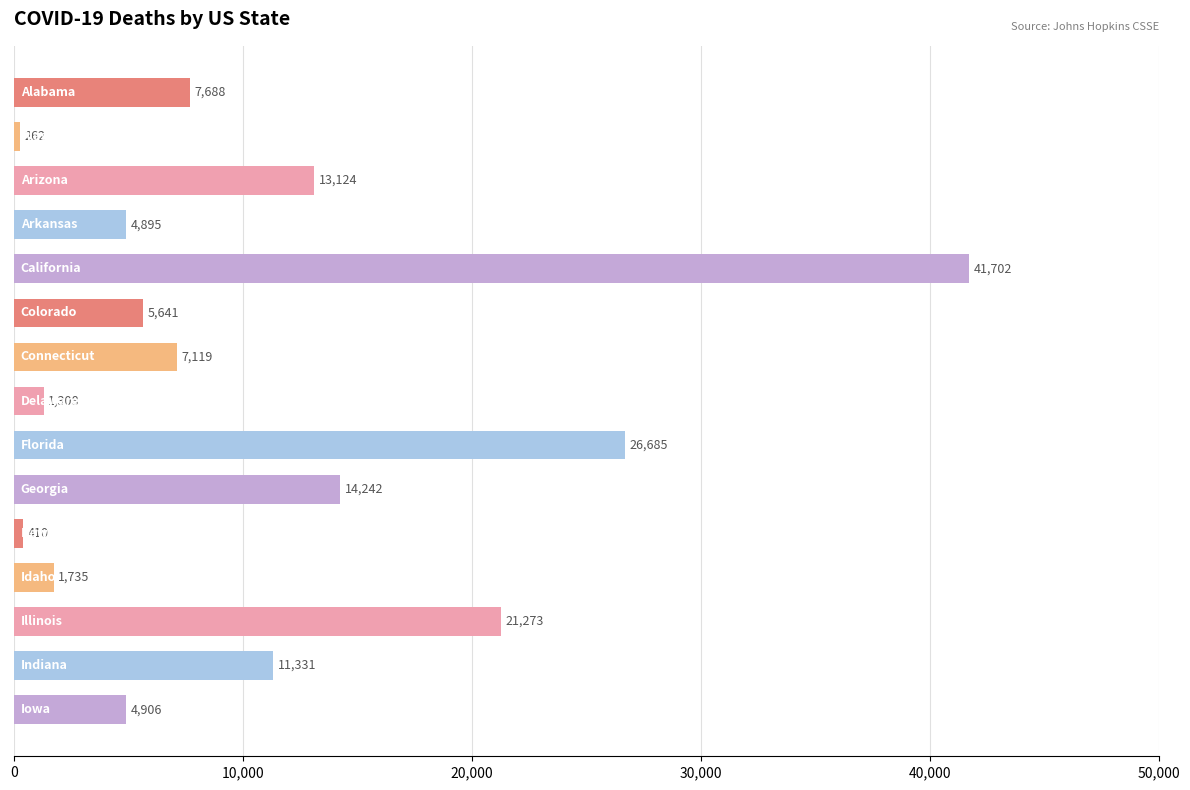

Reading bottom to top, what are all the values shown in this chart?

4906	11331	21273	1735	410	14242	26685	1308	7119	5641	41702	4895	13124	262	7688